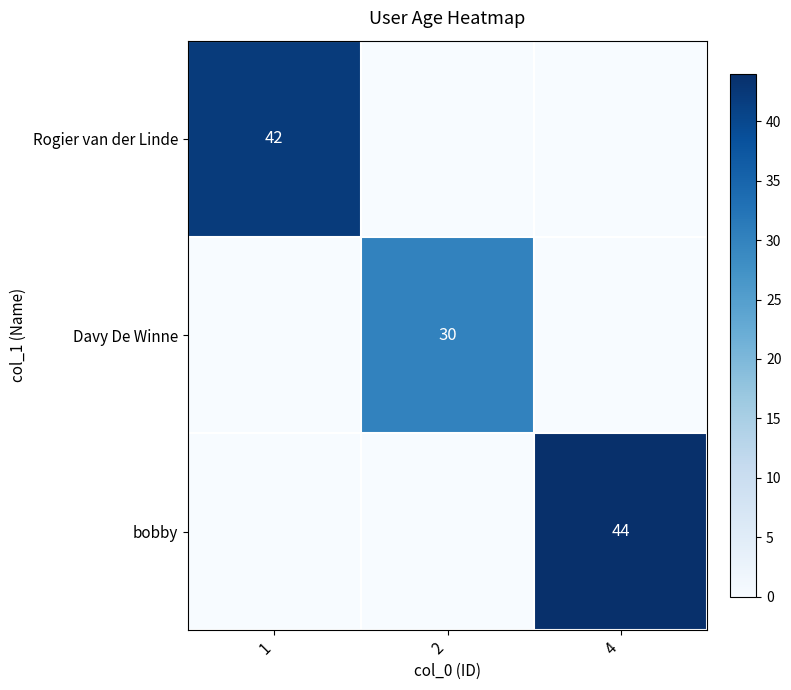

What is the difference between the highest and lowest values at 4?

44